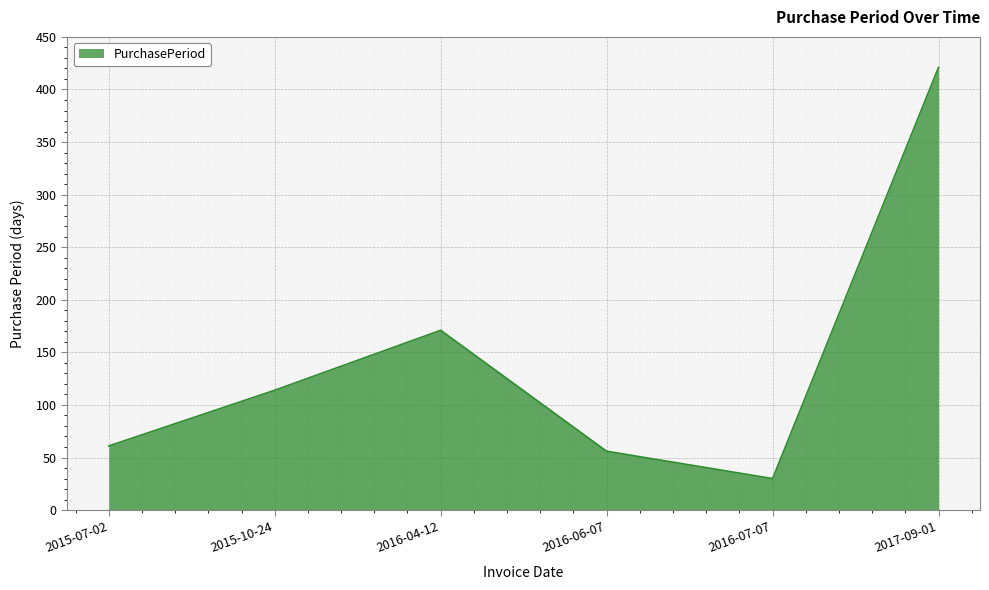

What is the maximum value shown in the chart?

421